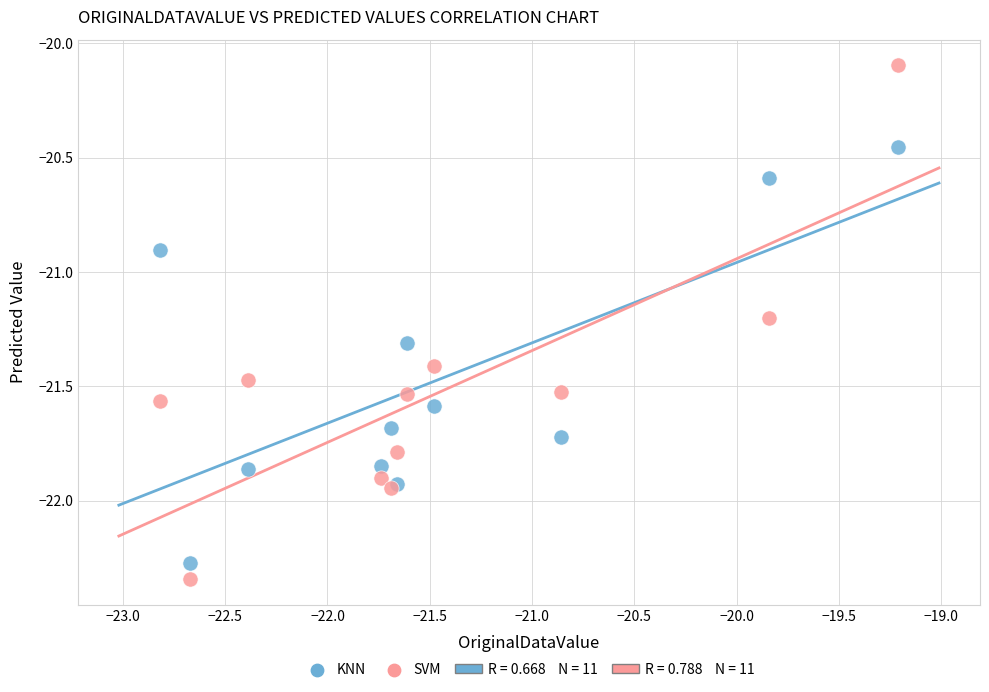

Which series has the widest spread of Y values?

SVM